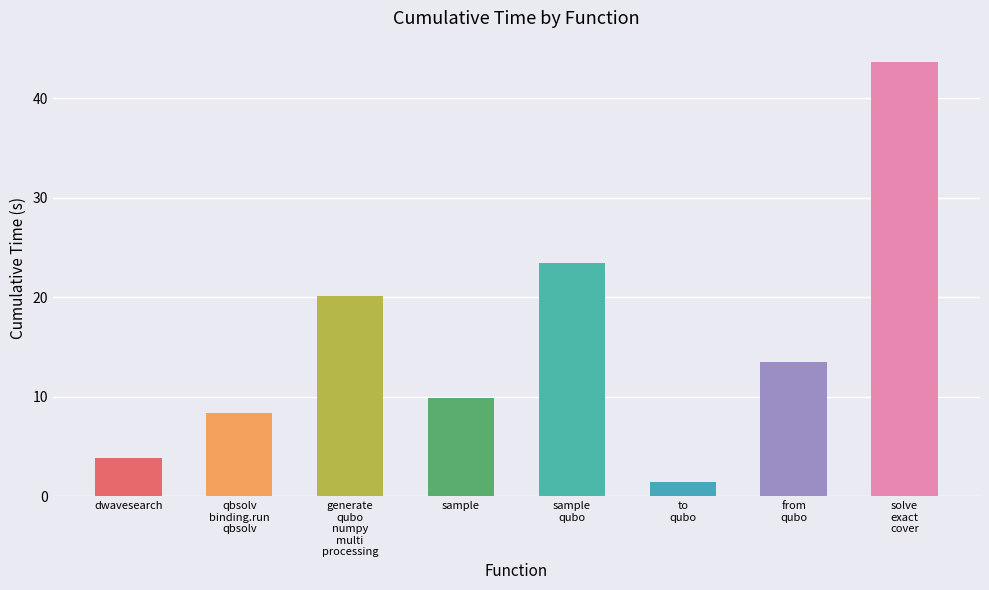

Which label corresponds to the smallest value in the chart?

to
qubo